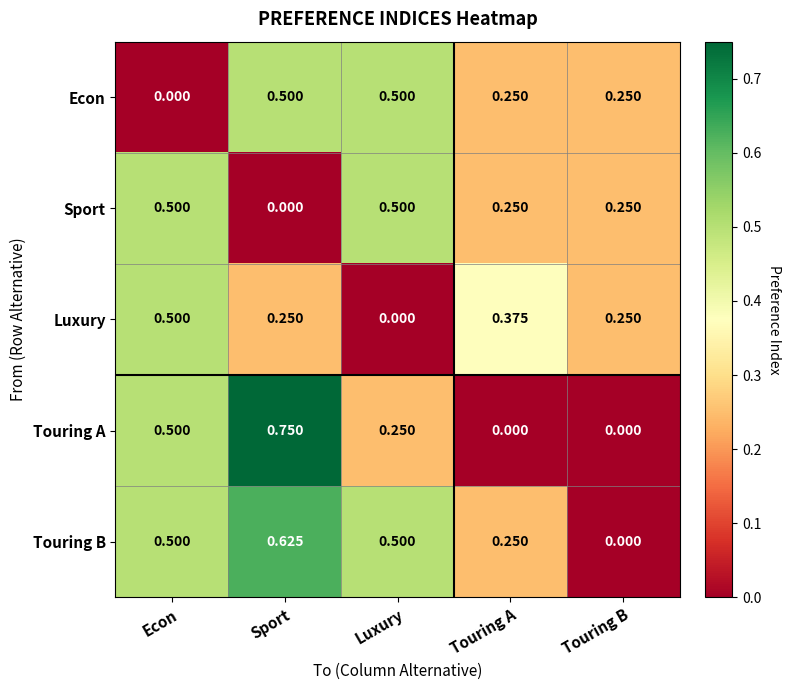

Which category has the highest value in the Touring B series?

Sport